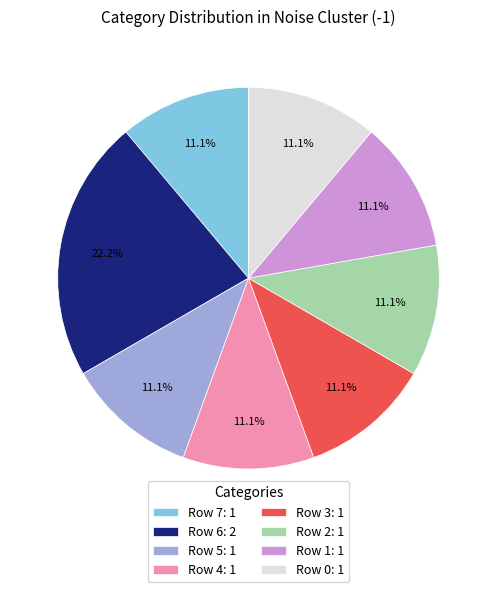

Count the number of slices in the pie.

8